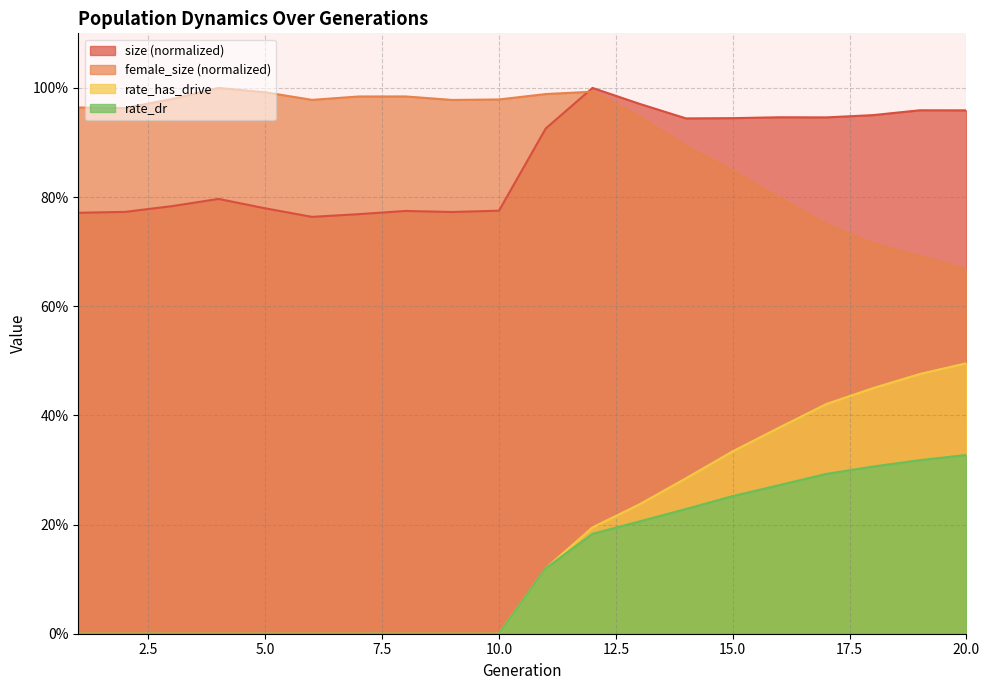

Is it true that rate_dr equals 0.3 at 17?

True